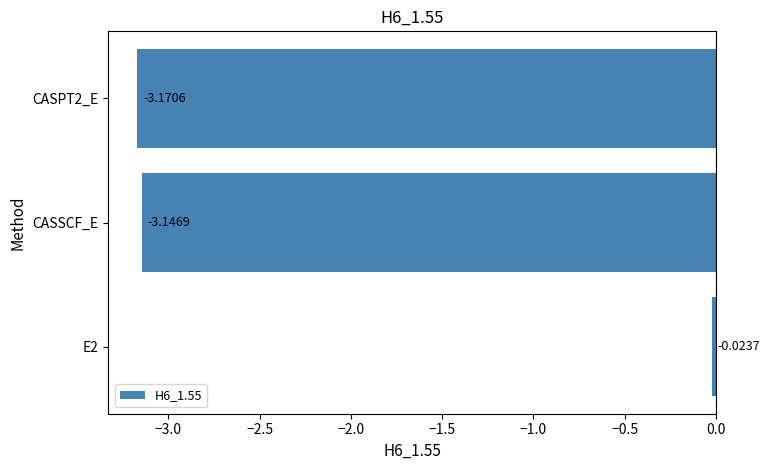

What is the difference between the values at CASPT2_E and E2?

3.1